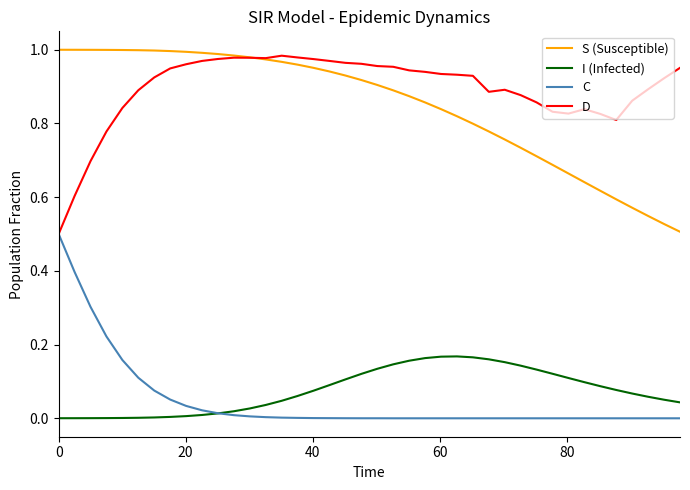

True or false: I (Infected) and S (Susceptible) cross at least once.

False